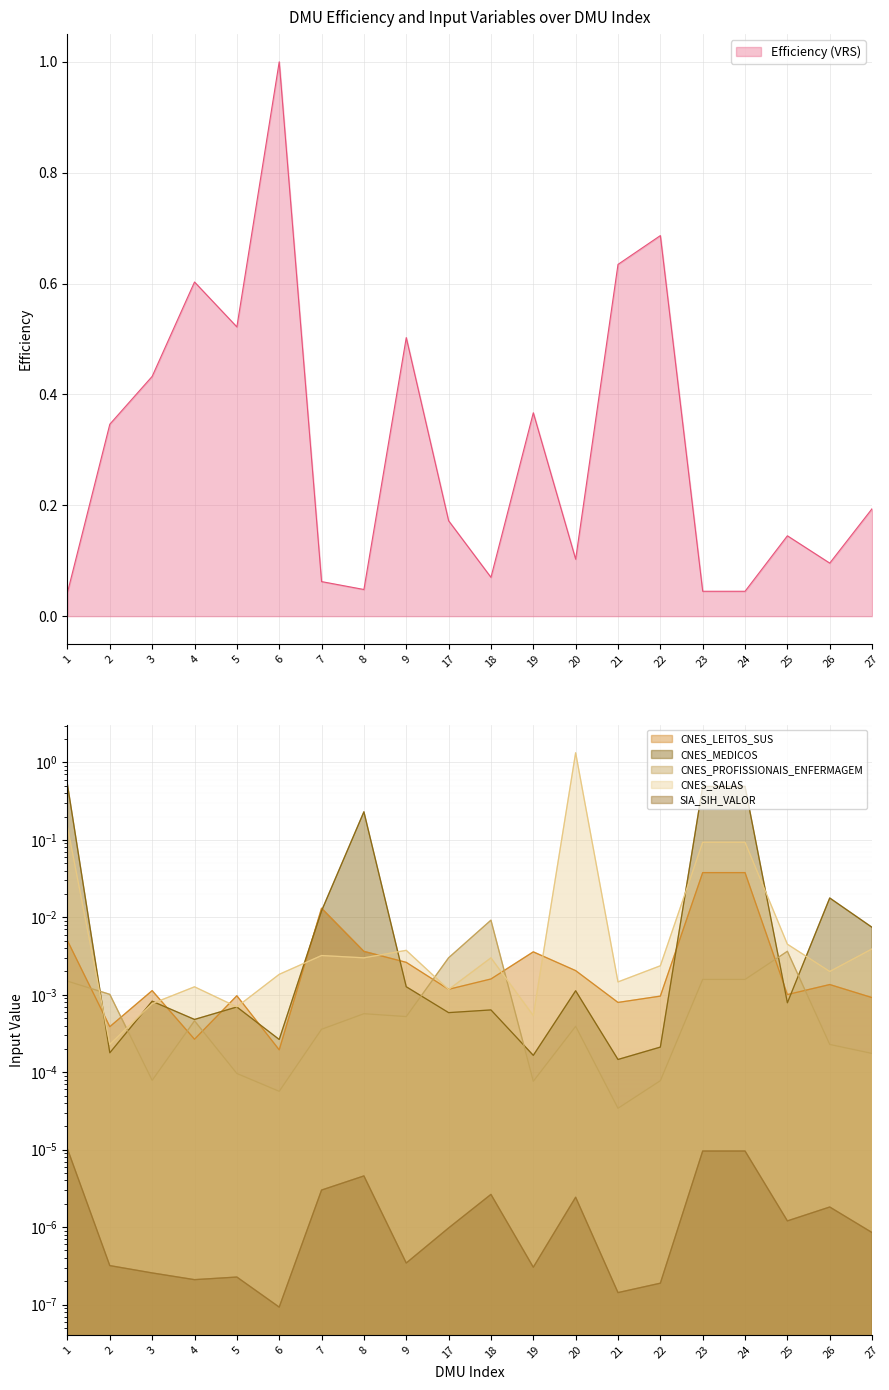

At 19, list the series in order from smallest to largest.

SIA_SIH_VALOR, CNES_PROFISSIONAIS_ENFERMAGEM, CNES_MEDICOS, CNES_SALAS, CNES_LEITOS_SUS, Efficiency